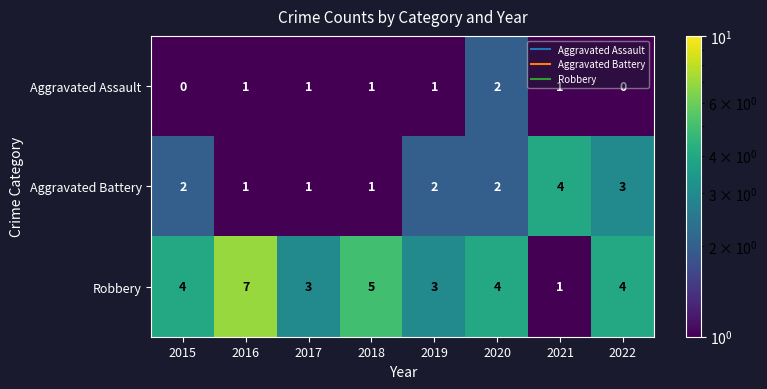

Count the number of categories in the chart.

8